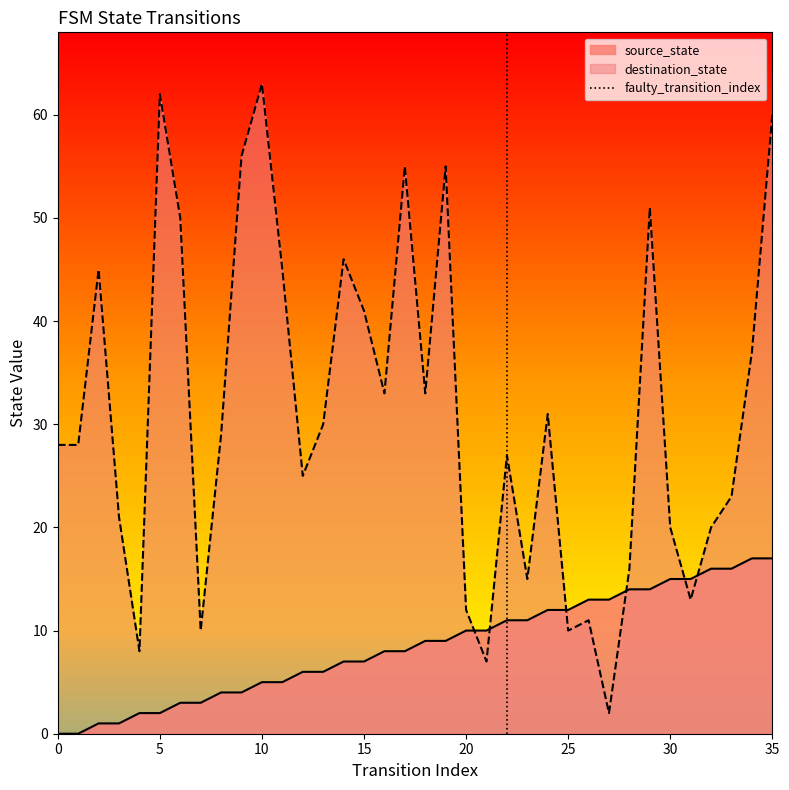

True or false: source_state and destination_state cross at least once.

True